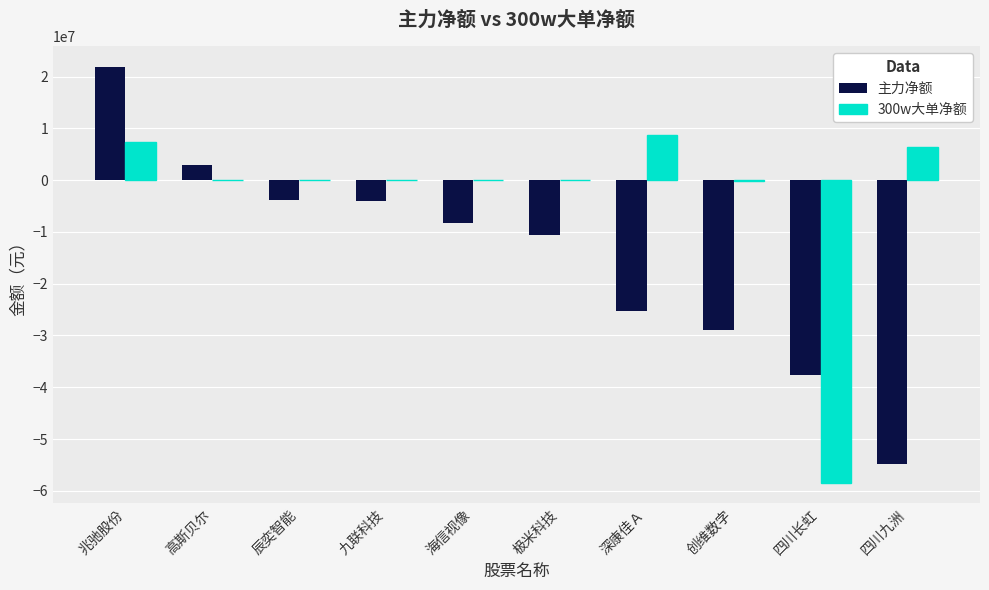

Between 兆驰股份 and 极米科技, which series saw the biggest shift?

主力净额